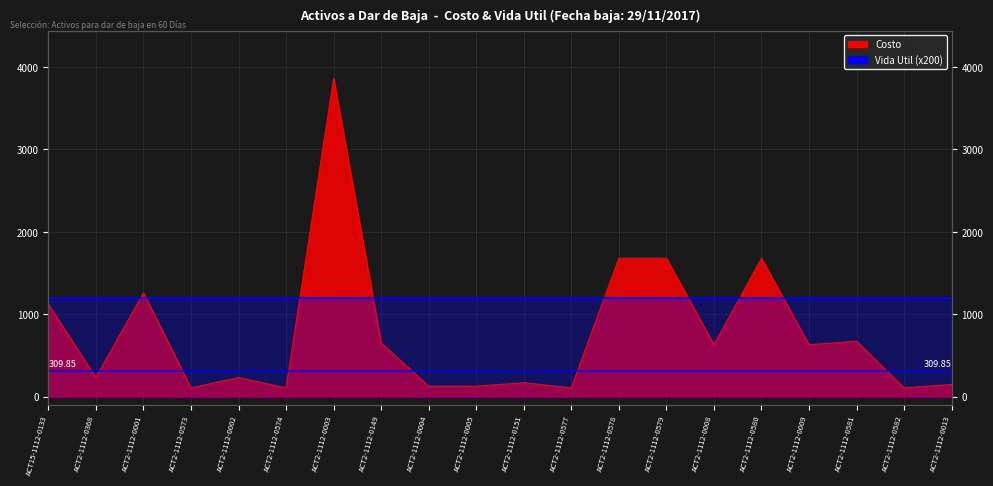

Reading left to right, what are all the values shown in this chart?

ACT15-1112-0133=1120	ACT2-1112-0368=231	ACT2-1112-0001=1260	ACT2-1112-0573=105	ACT2-1112-0002=231	ACT2-1112-0574=105	ACT2-1112-0003=3864	ACT2-1112-0149=651	ACT2-1112-0004=126	ACT2-1112-0005=126	ACT2-1112-0151=168	ACT2-1112-0577=105	ACT2-1112-0578=1680	ACT2-1112-0579=1680	ACT2-1112-0008=630	ACT2-1112-0580=1680	ACT2-1112-0009=630	ACT2-1112-0581=672	ACT2-1112-0582=105	ACT2-1112-0013=147